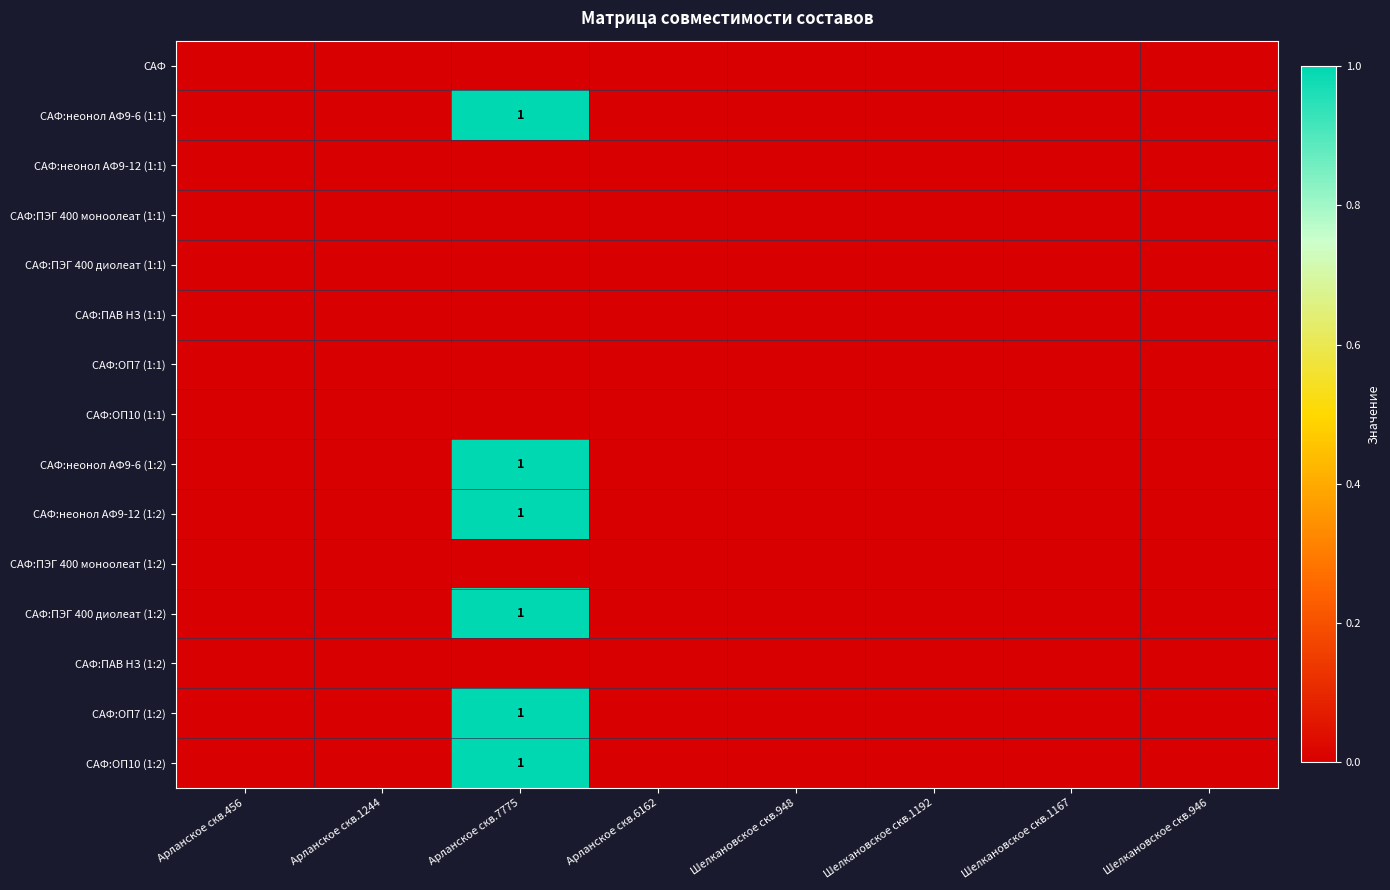

The САФ:неонол АФ9-6 (1:2) series shows 1 at Шелкановское скв.1192. True or false?

False